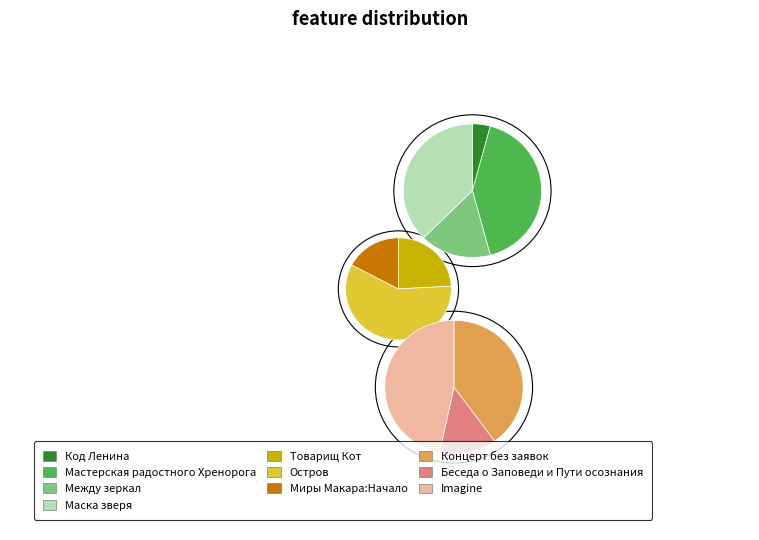

Is it true that Код Ленина is 1% of the pie?

True